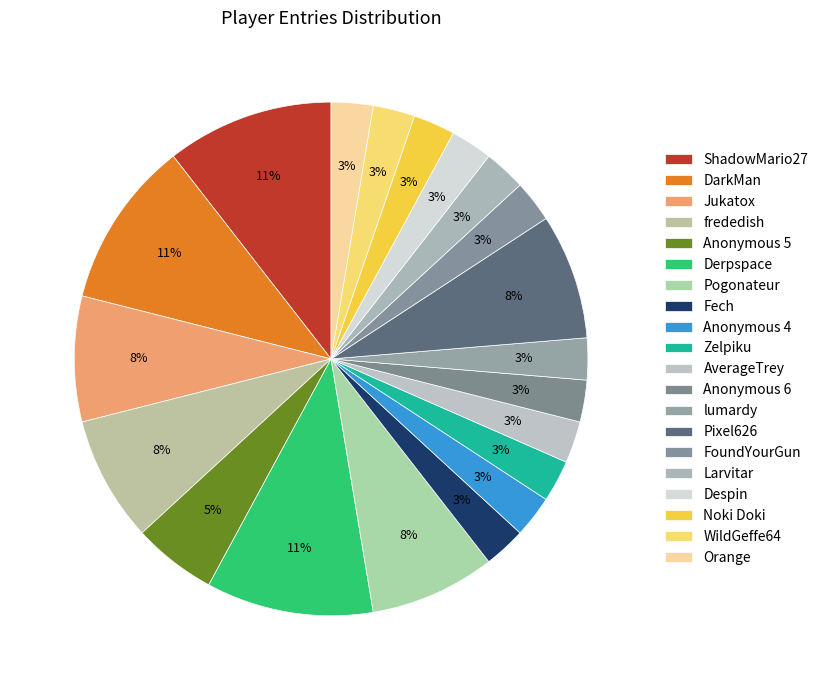

Is there any slice that represents more than half of the pie?

No